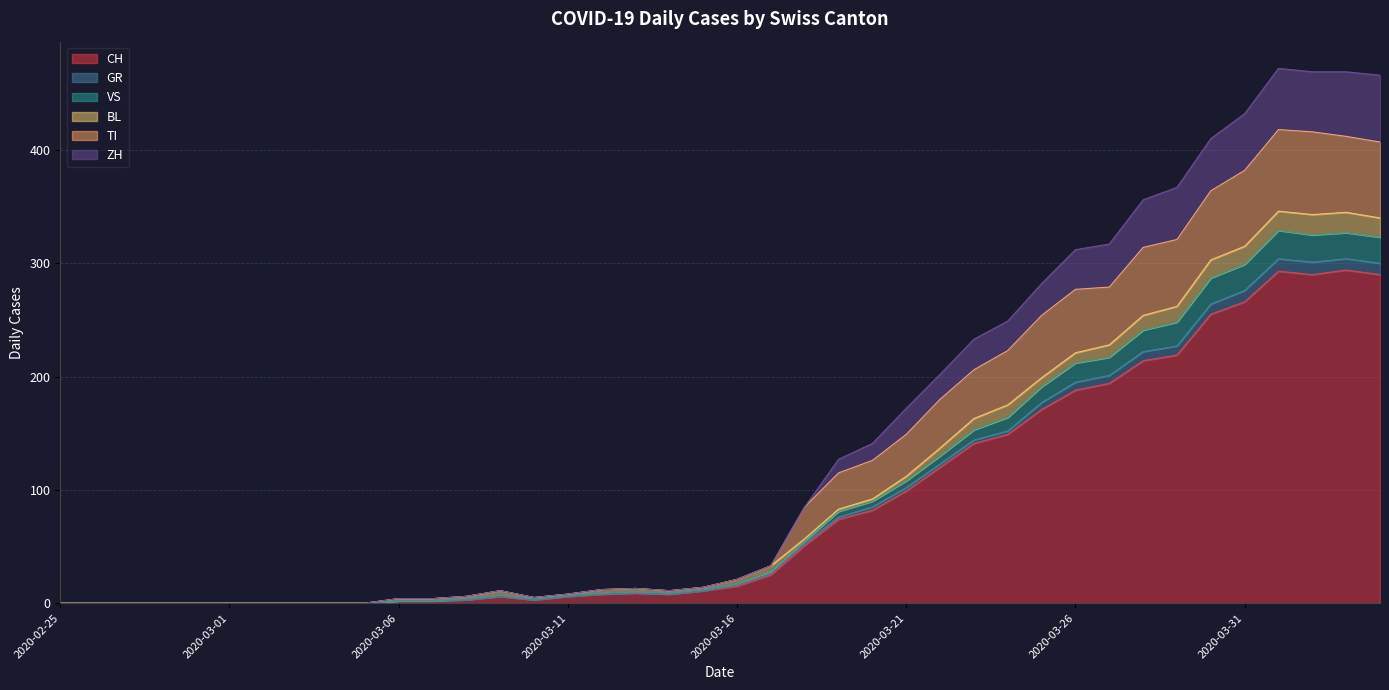

Is the value of GR at 2020-03-11 greater than the value of CH at 2020-03-23?

No